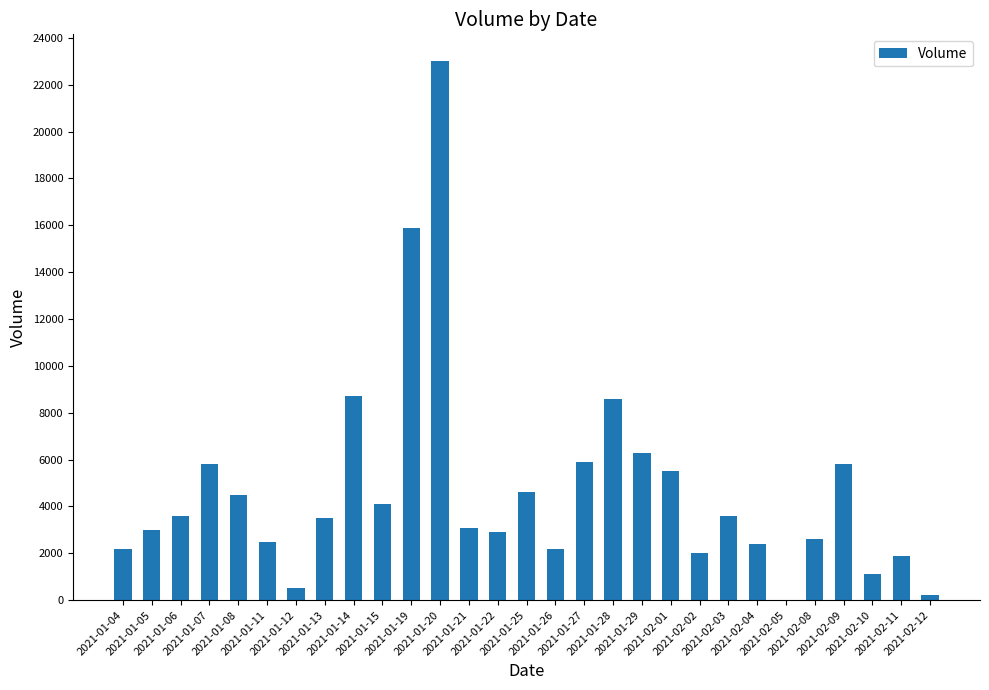

What is the greatest value displayed?

23000